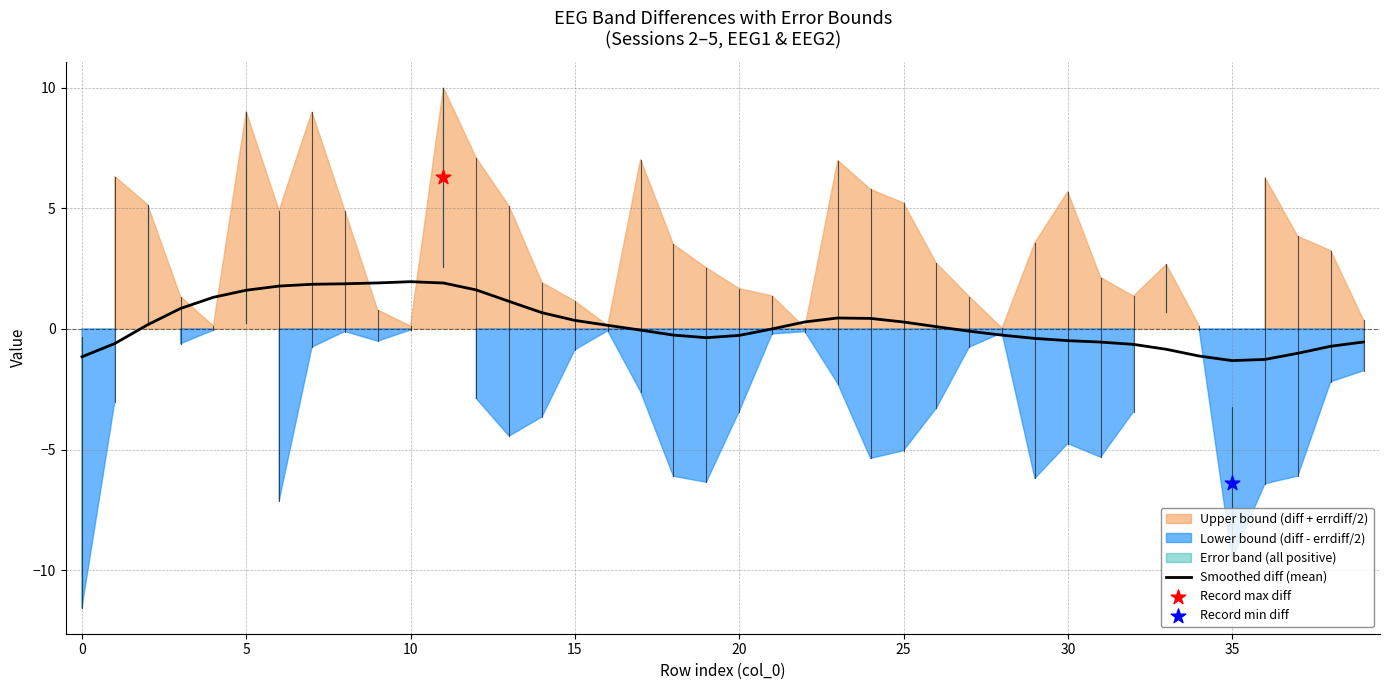

Which has a higher value, 34 or 25?

25